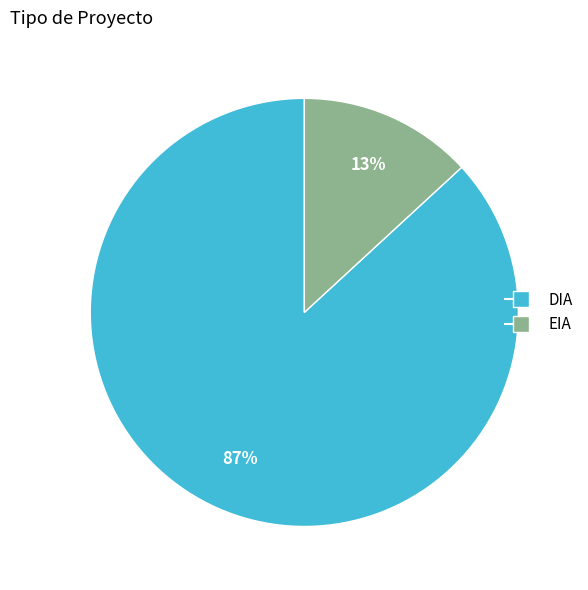

Rank the categories by value from lowest to highest.

EIA, DIA